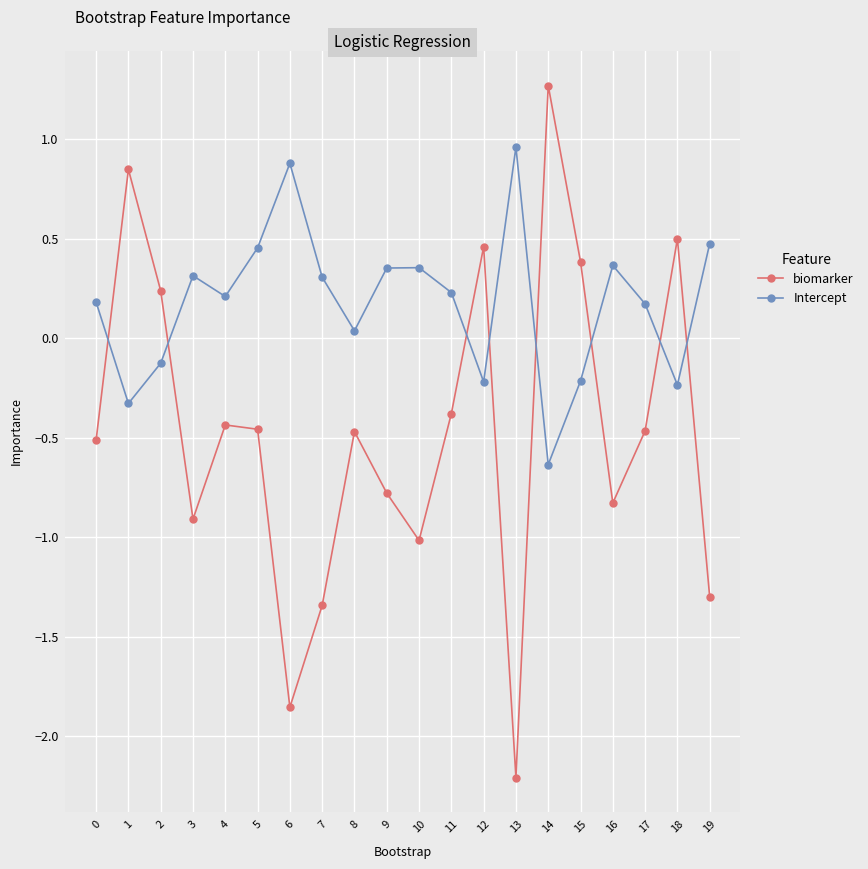

Which series has the largest range (max minus min)?

biomarker